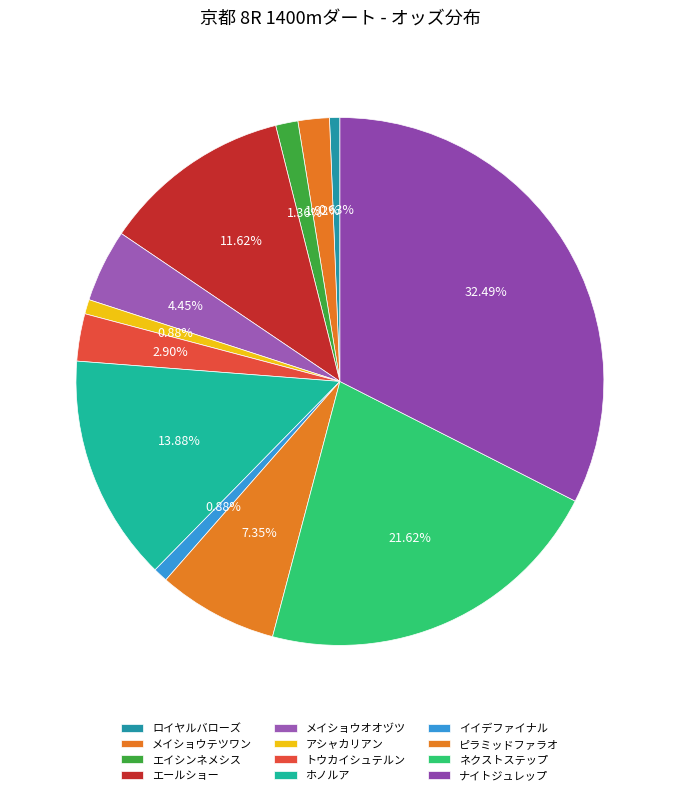

Count the number of slices in the pie.

12